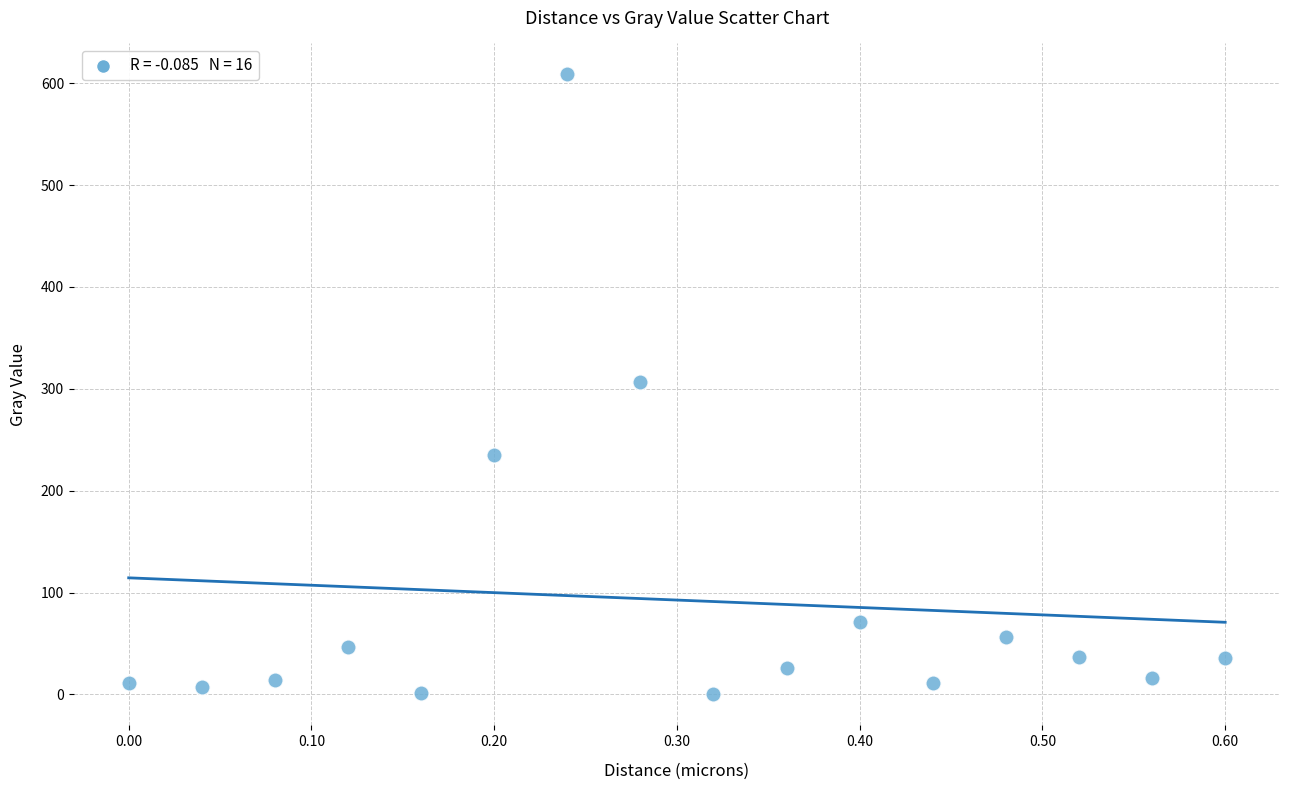

What is the range of X values (max minus min)?

0.6